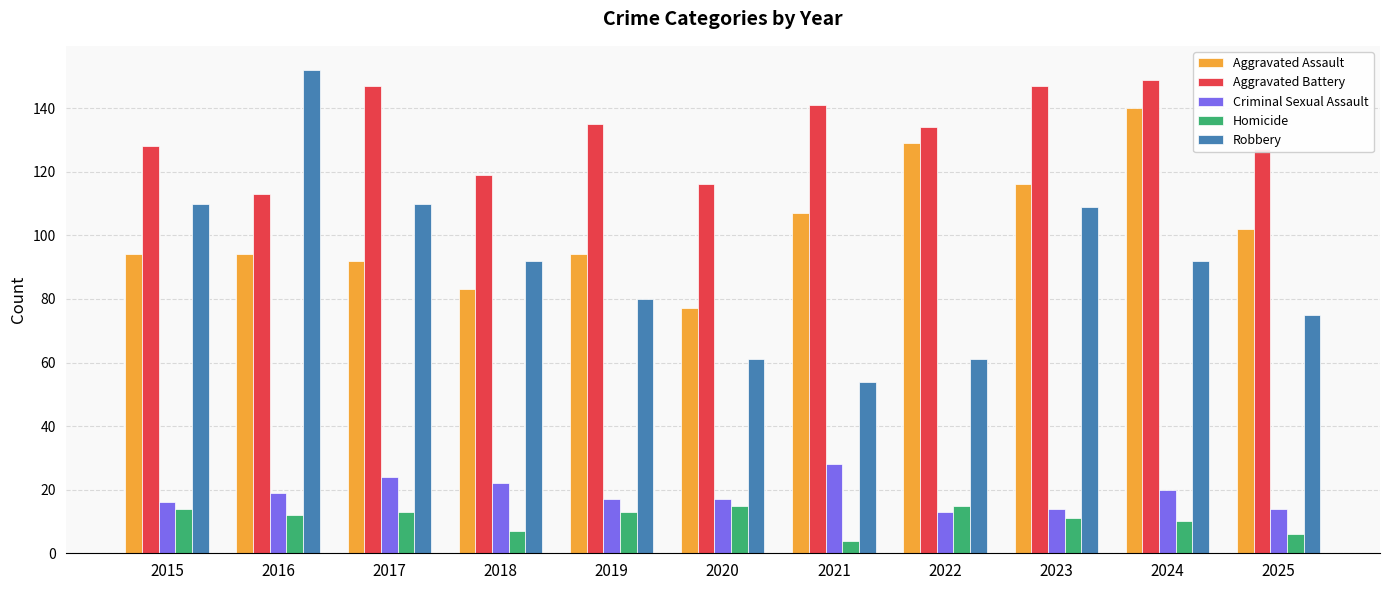

What is the value of the Criminal Sexual Assault bar at the 3rd from the left?

24